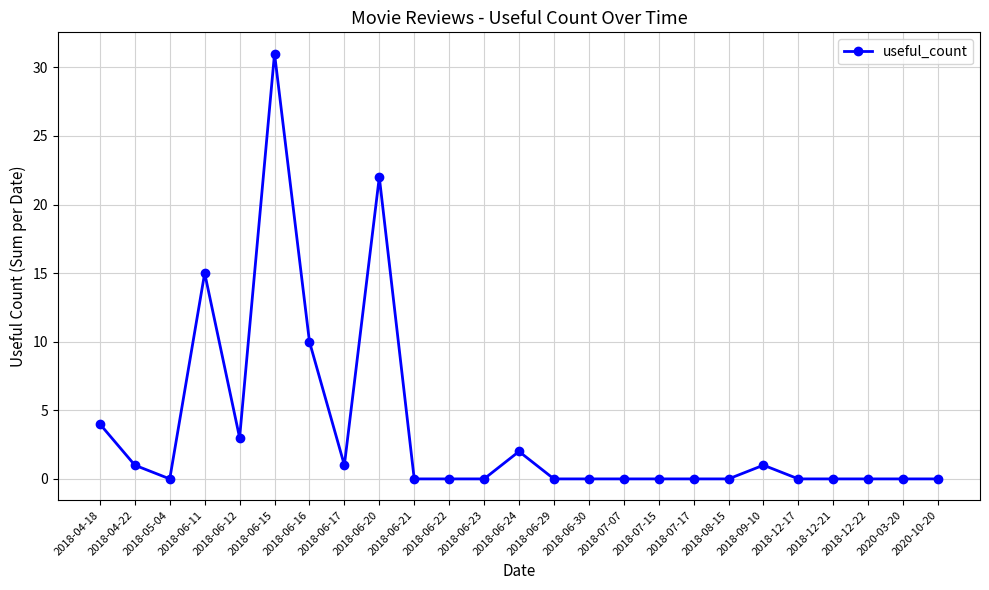

True or false: the data has more than 1 interior local peaks.

True